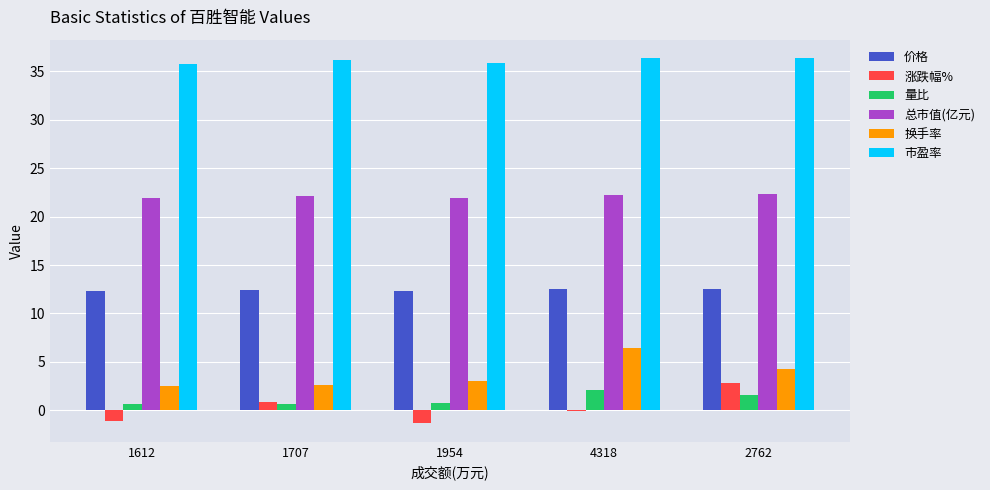

The 换手率 series shows 2.8 at 4318. True or false?

False